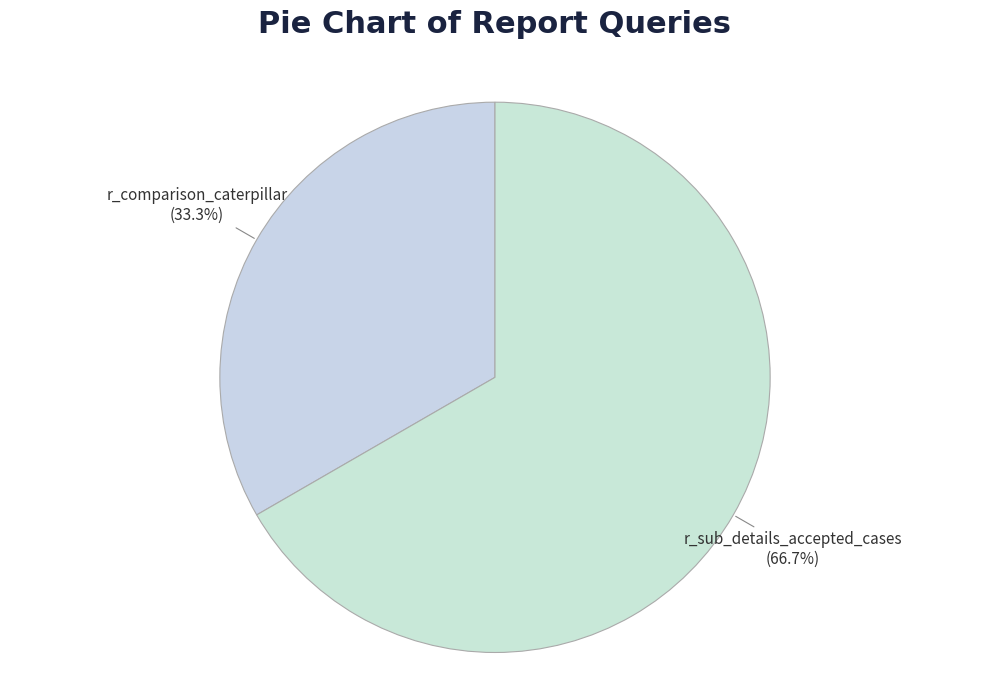

Combined, do r_comparison_caterpillar and r_sub_details_accepted_cases account for over 50%?

Yes